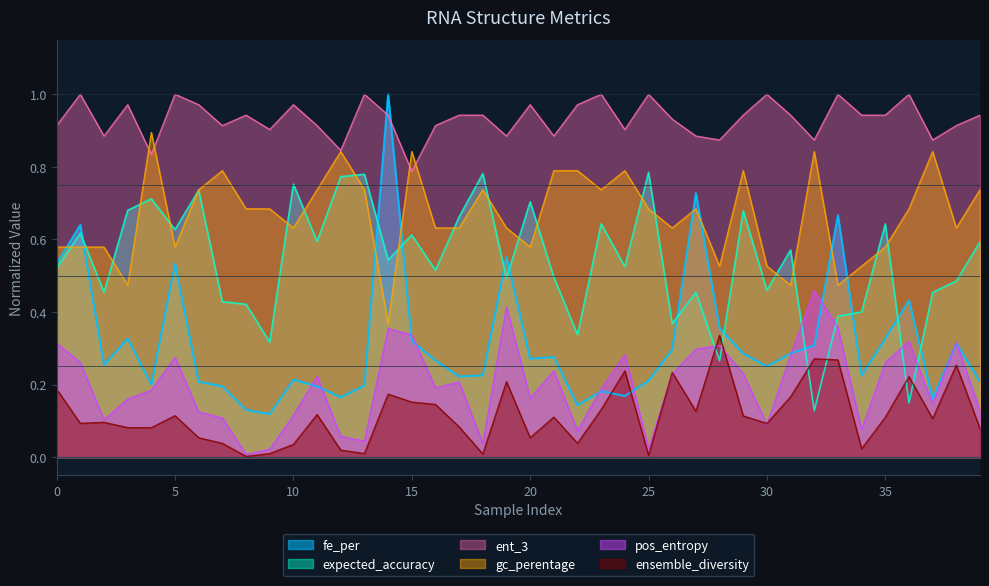

What is the difference between the gc_perentage values at 31 and 20?

0.1